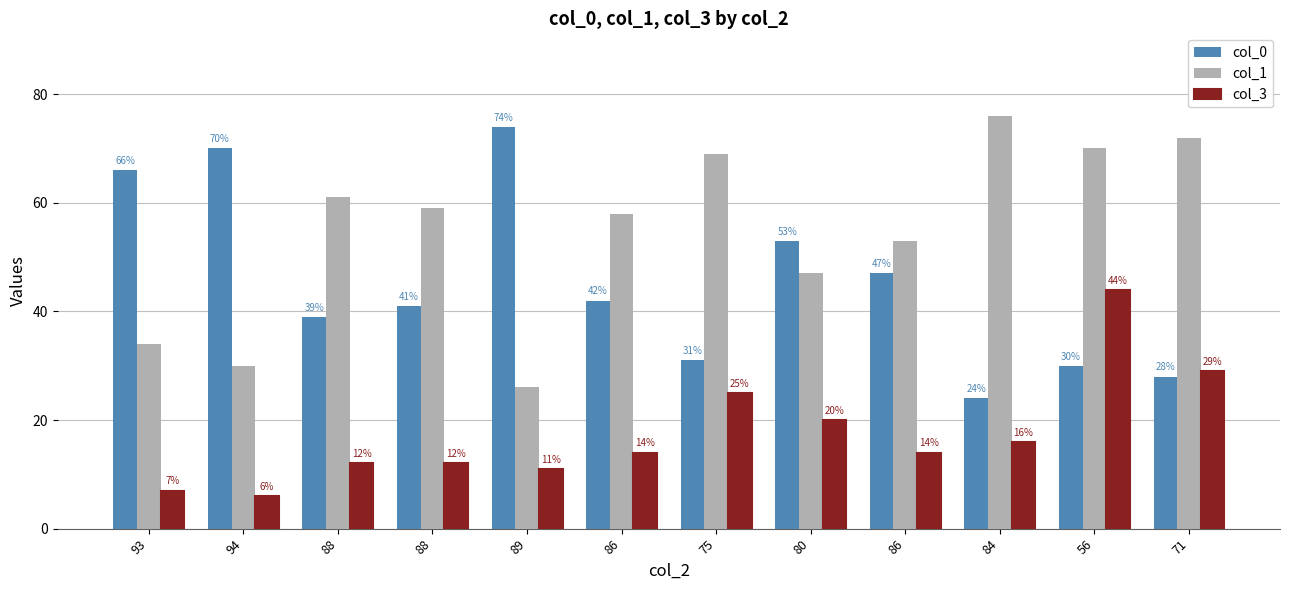

How many distinct data groups are displayed?

3